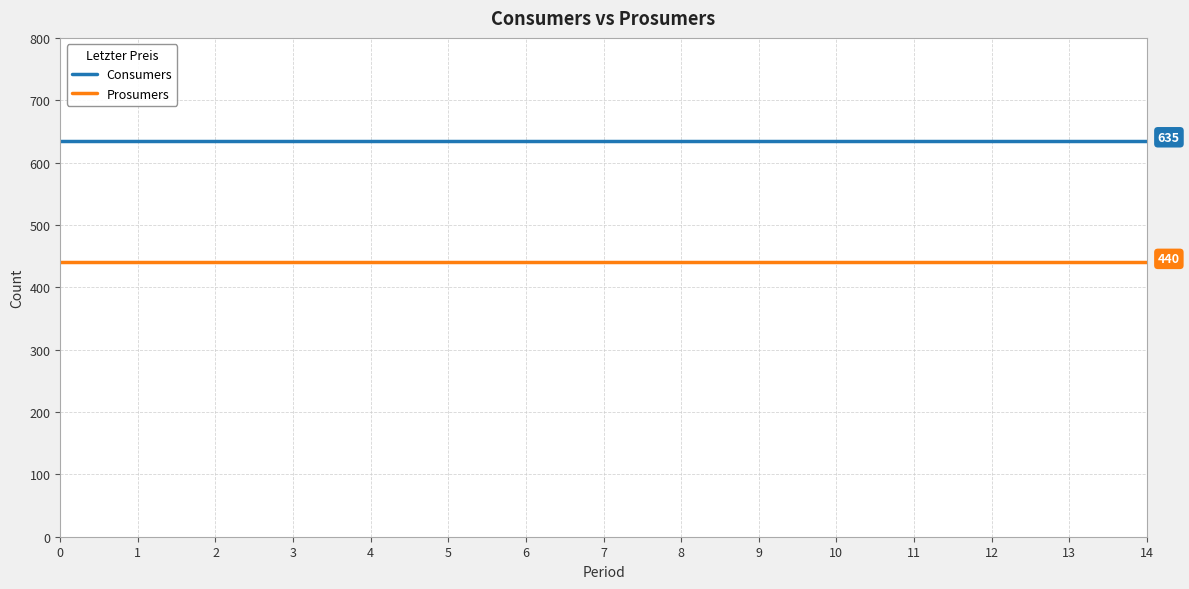

True or false: Consumers and Prosumers cross at least once.

False